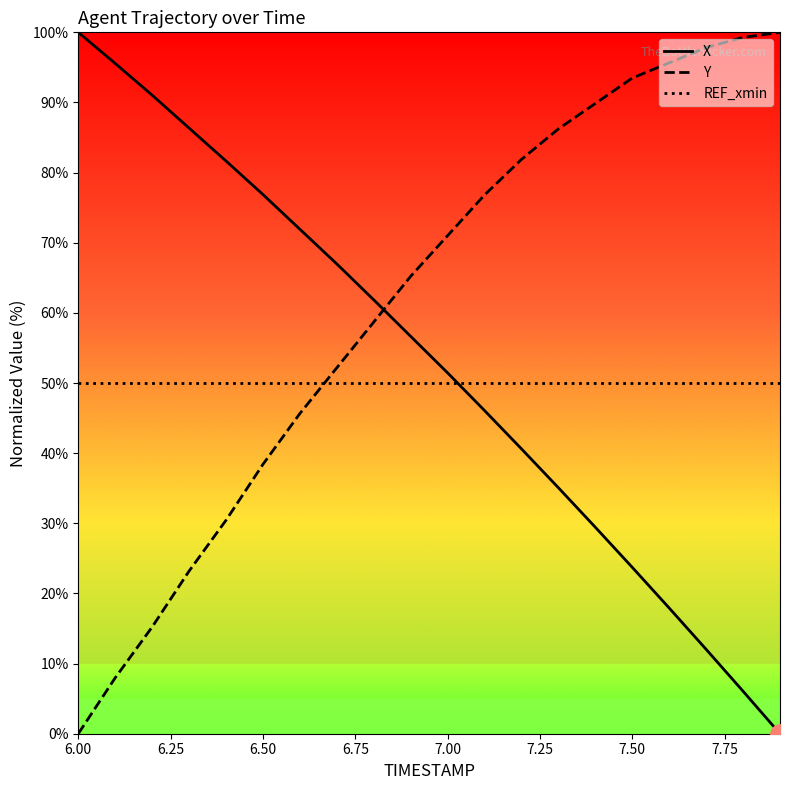

What is the maximum value shown in the chart?

100.0